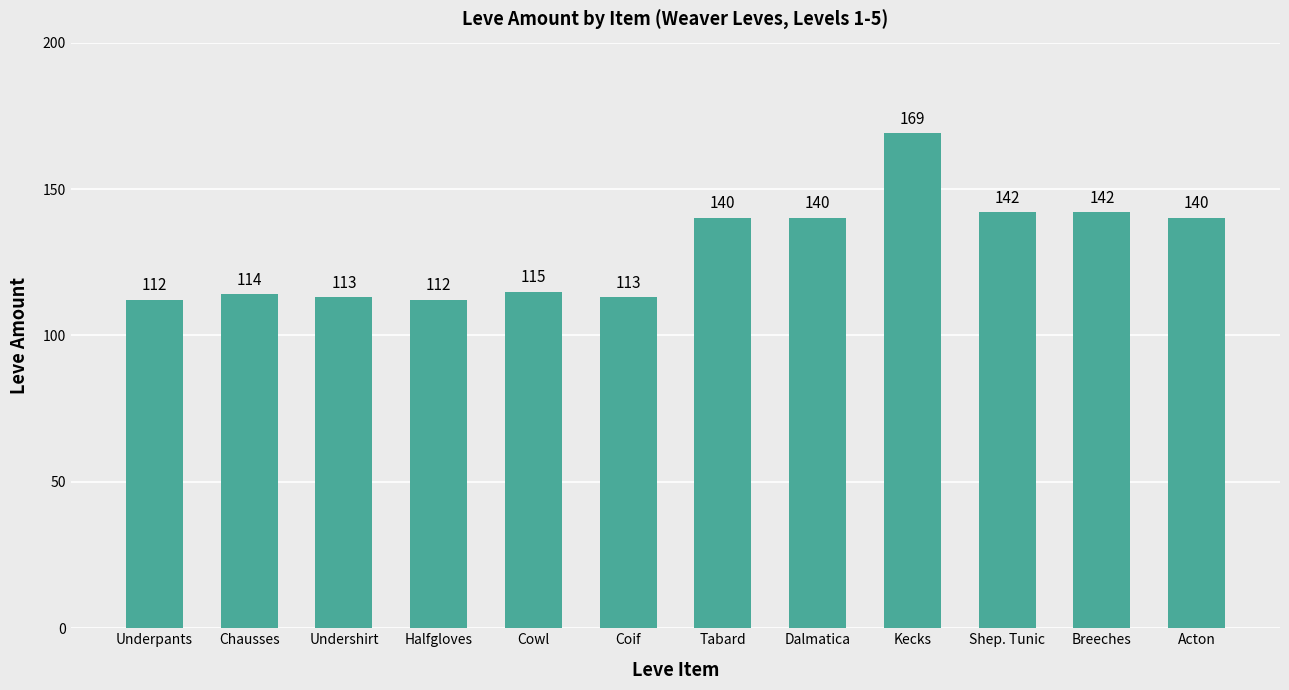

How many bars are there in total?

12